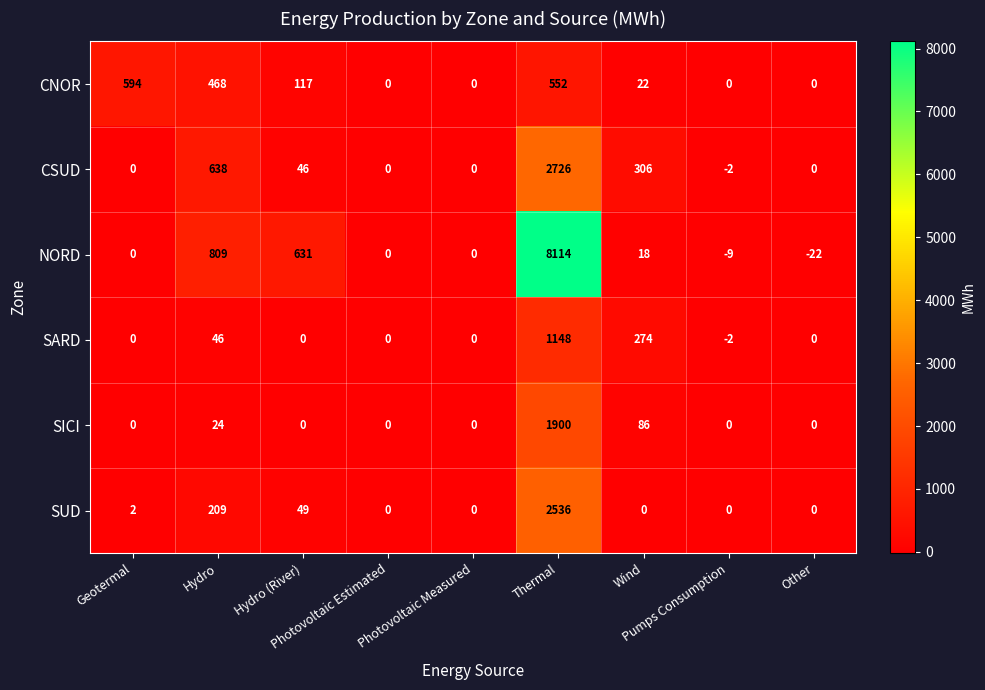

List the series in order of their peak value, highest first.

NORD, CSUD, SUD, SICI, SARD, CNOR